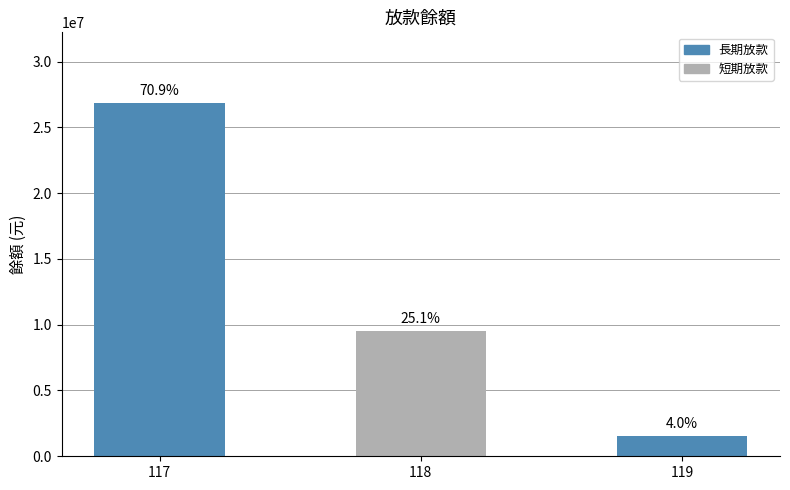

At which label is the value closest to 14183740?

118